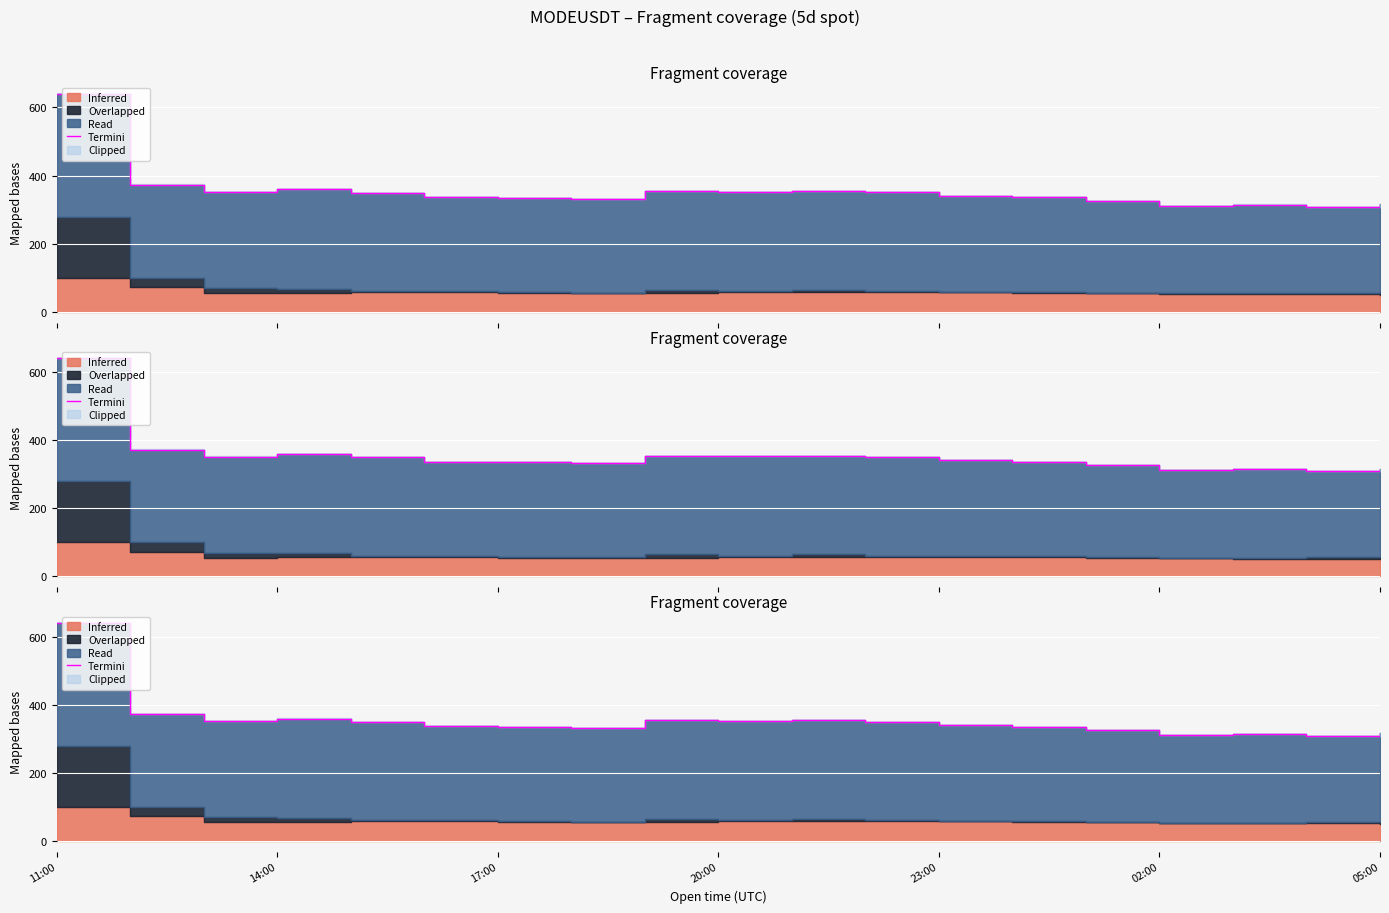

What is the greatest value displayed?

641.0